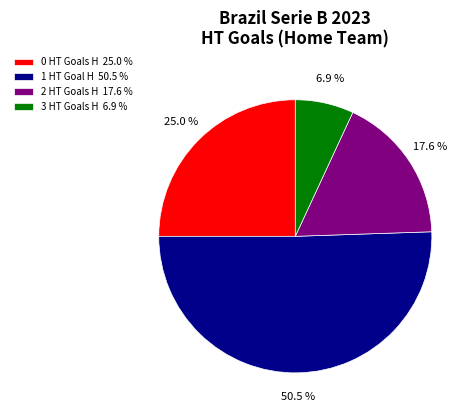

What percentage is the 3 slice, to the nearest percent?

7%